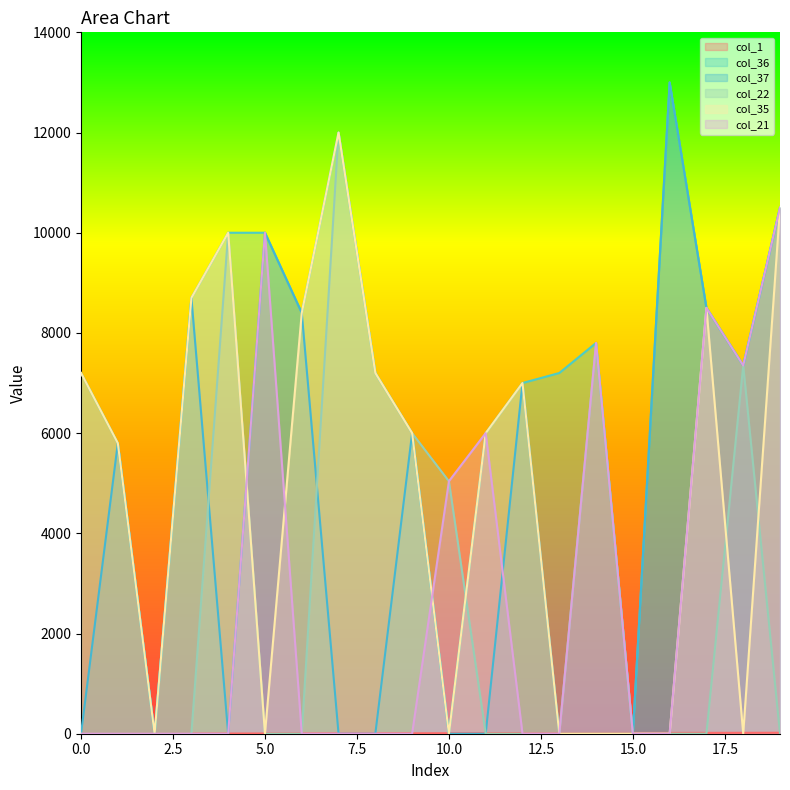

Which series has the largest total across all categories?

col_36